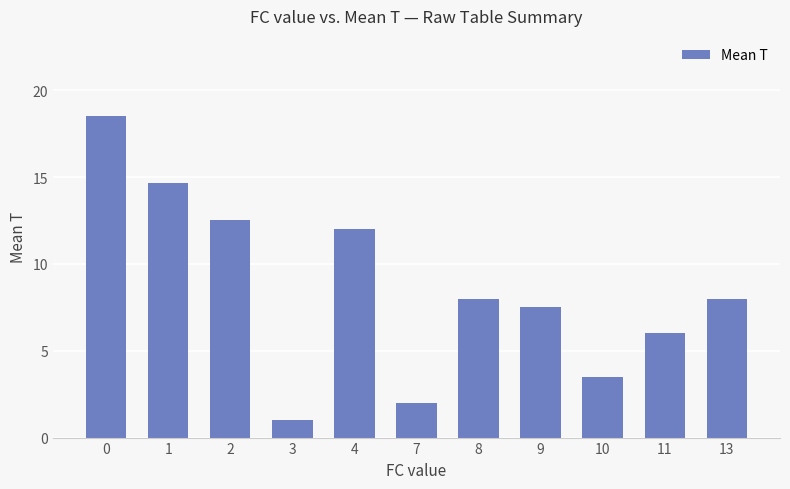

Does the chart contain any negative values?

No